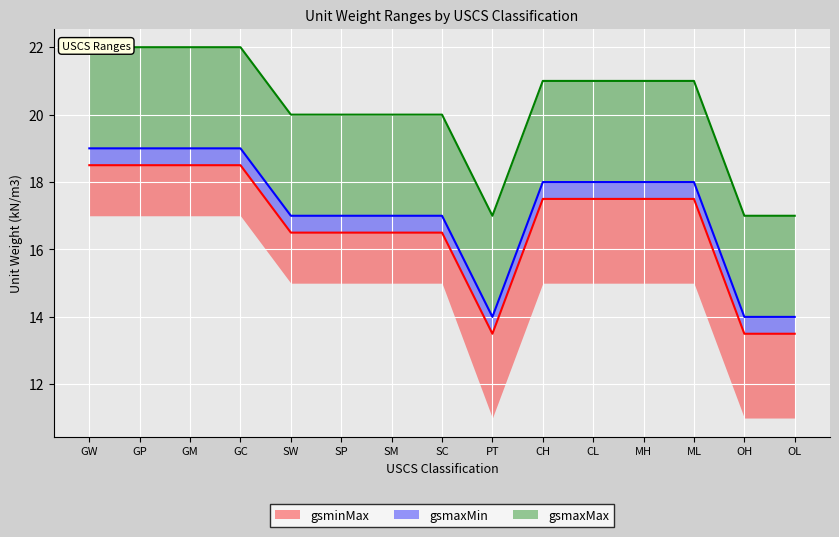

How many gsmaxMax values are between 20 and 22?

12